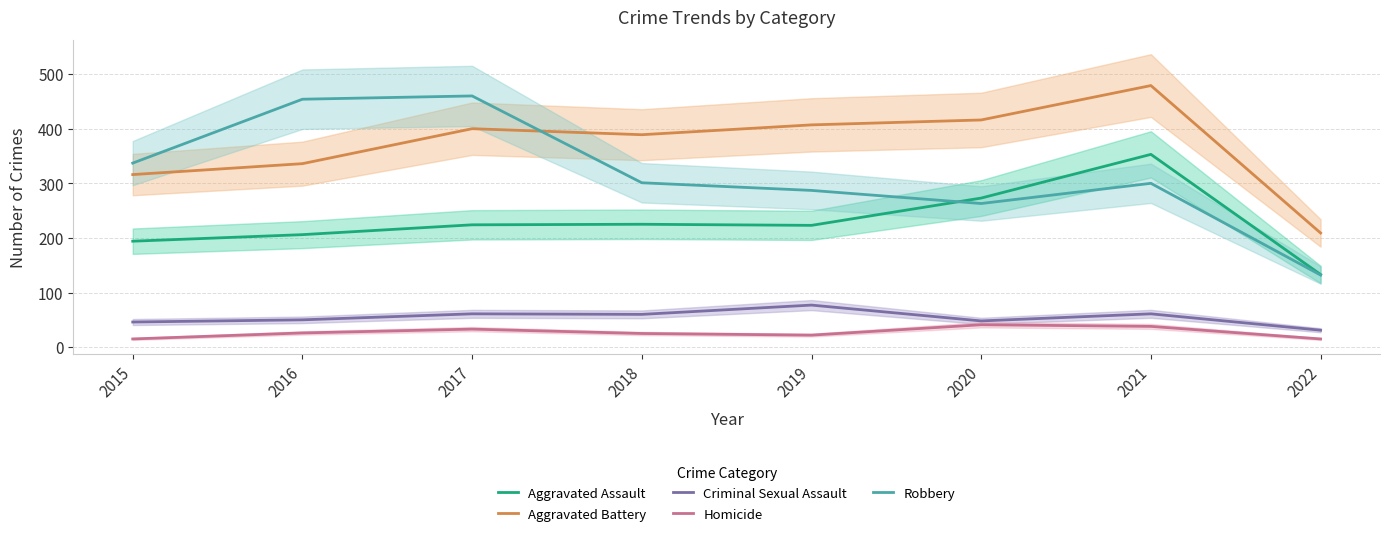

What is the value of the Aggravated Assault point at the 5th from the left?

223